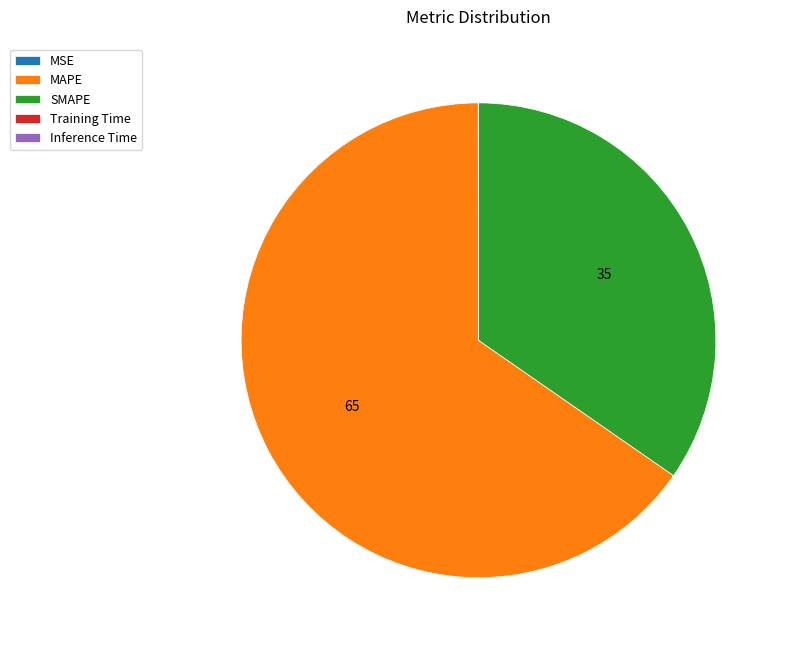

Which slice is the largest?

MAPE